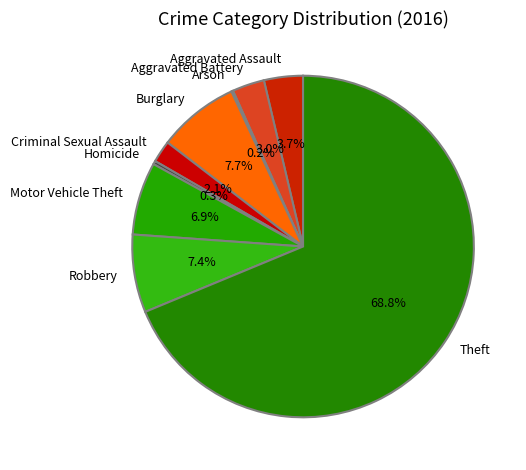

What is the ratio of the value at Robbery to the value at Motor Vehicle Theft?

1.1